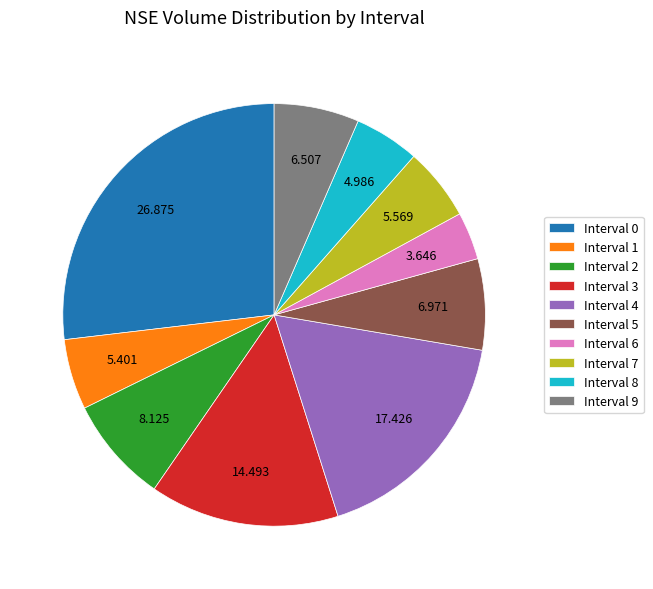

Does any single category account for the majority?

No